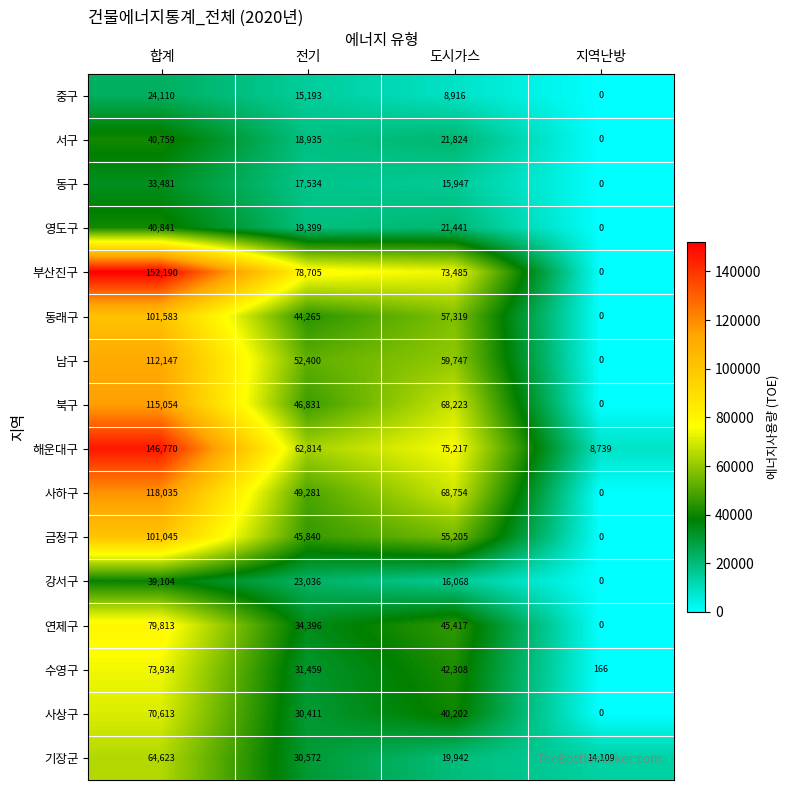

What is the average value of the 중구 series?

12055